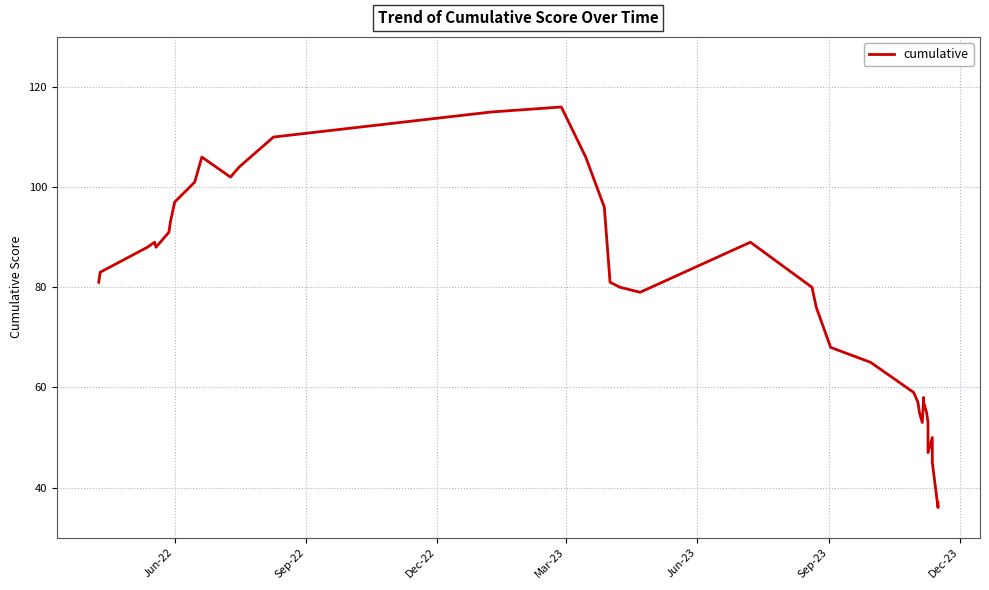

The chart shows a value of 30 at 20. True or false?

False